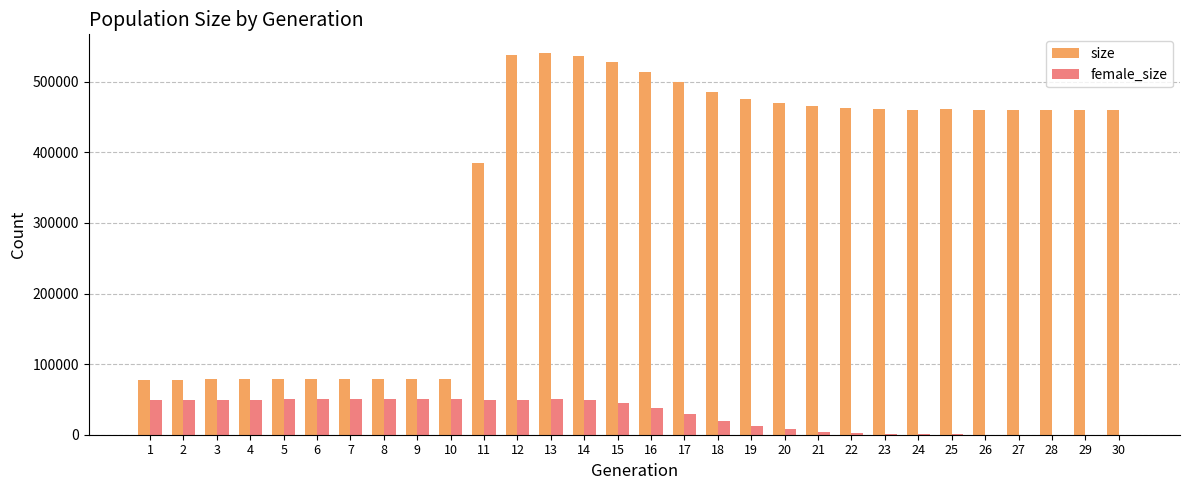

The value of size at 6 is 137912. True or false?

False